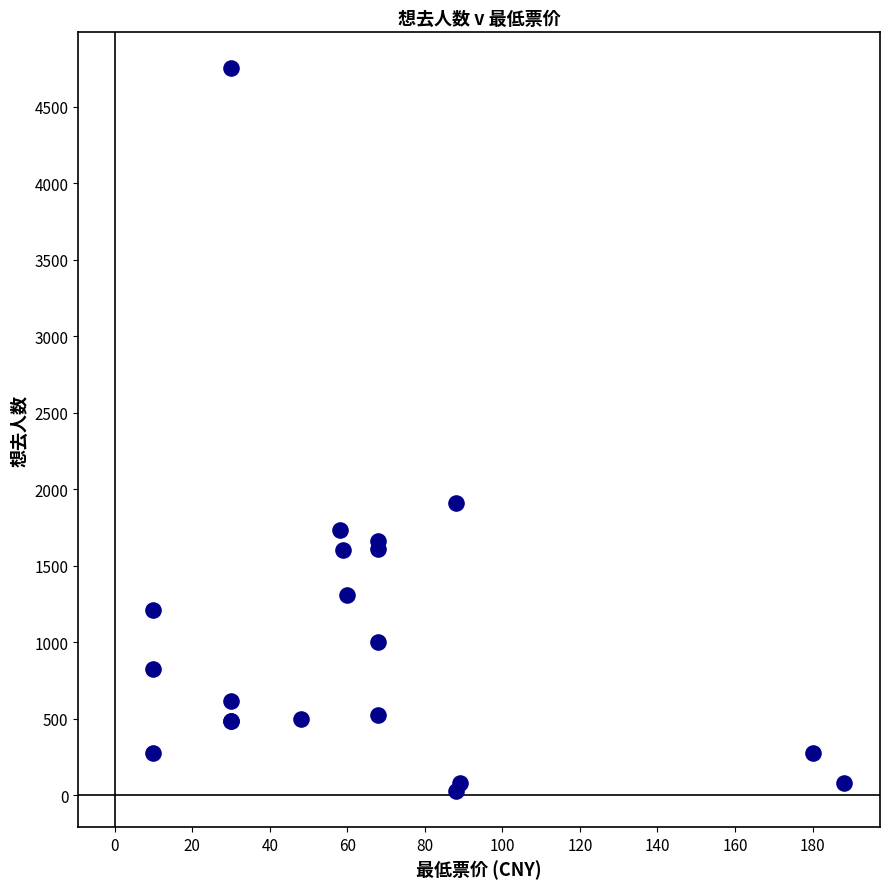

What Y value in the scatter plot is closest to 2389?

1908